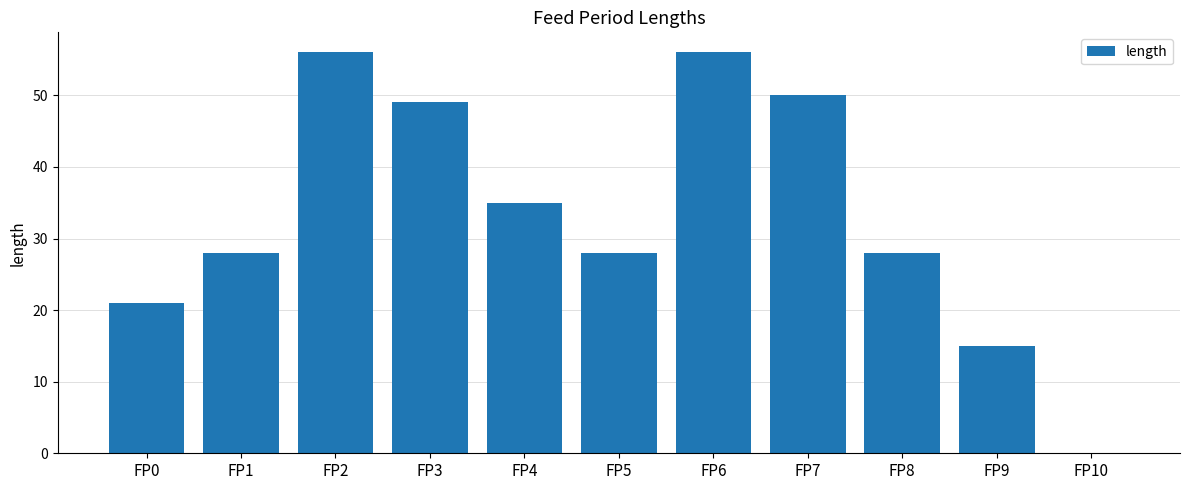

Approximately how many times larger is the value at FP8 compared to FP5?

1.0